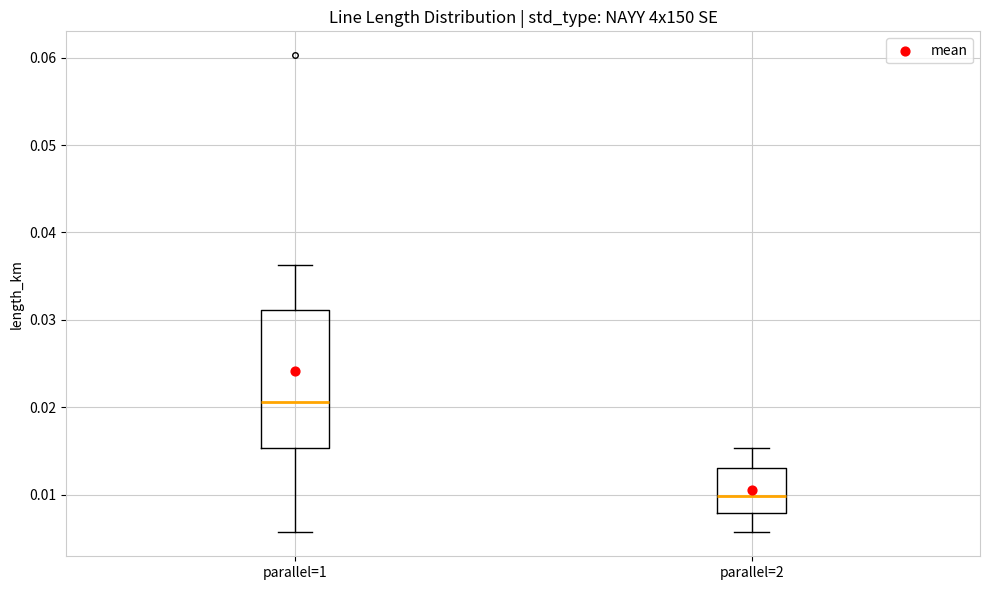

Reading left to right, read every box against the y-axis: the position of its median line, the range the box covers, and the ends of its whiskers. The values are not printed on the chart, so give them approximately, as read against the axis.

parallel=1: median 0.021, box 0.015 to 0.031, whiskers 0.006 to 0.036
parallel=2: median 0.010, box 0.008 to 0.013, whiskers 0.006 to 0.015